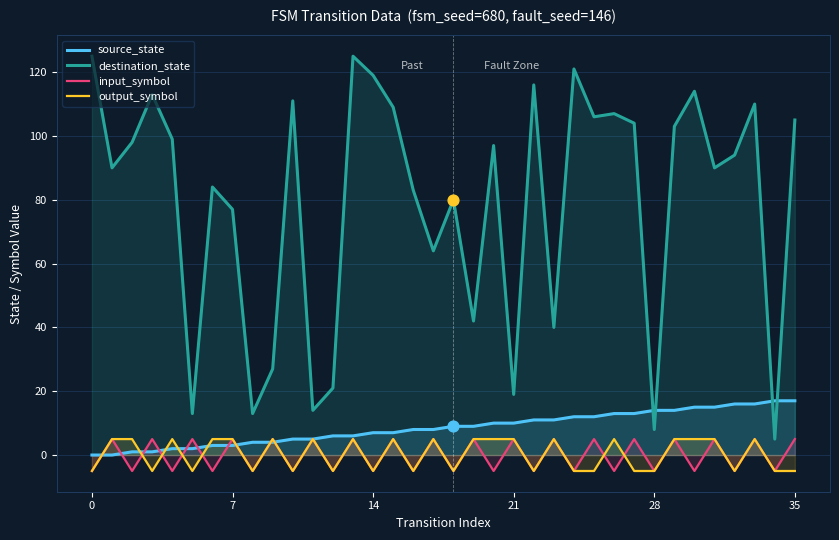

At which category is the sum across all series the highest?

13